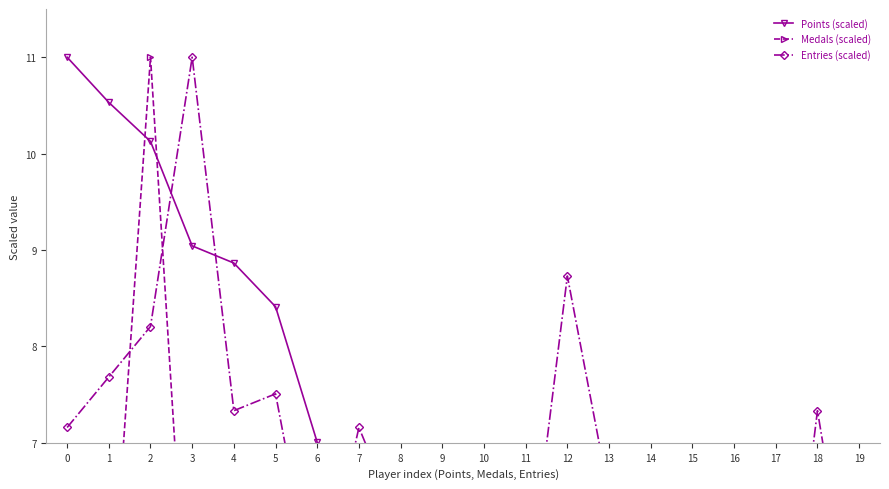

How many intersections are there between Medals (scaled) and Points (scaled)?

4